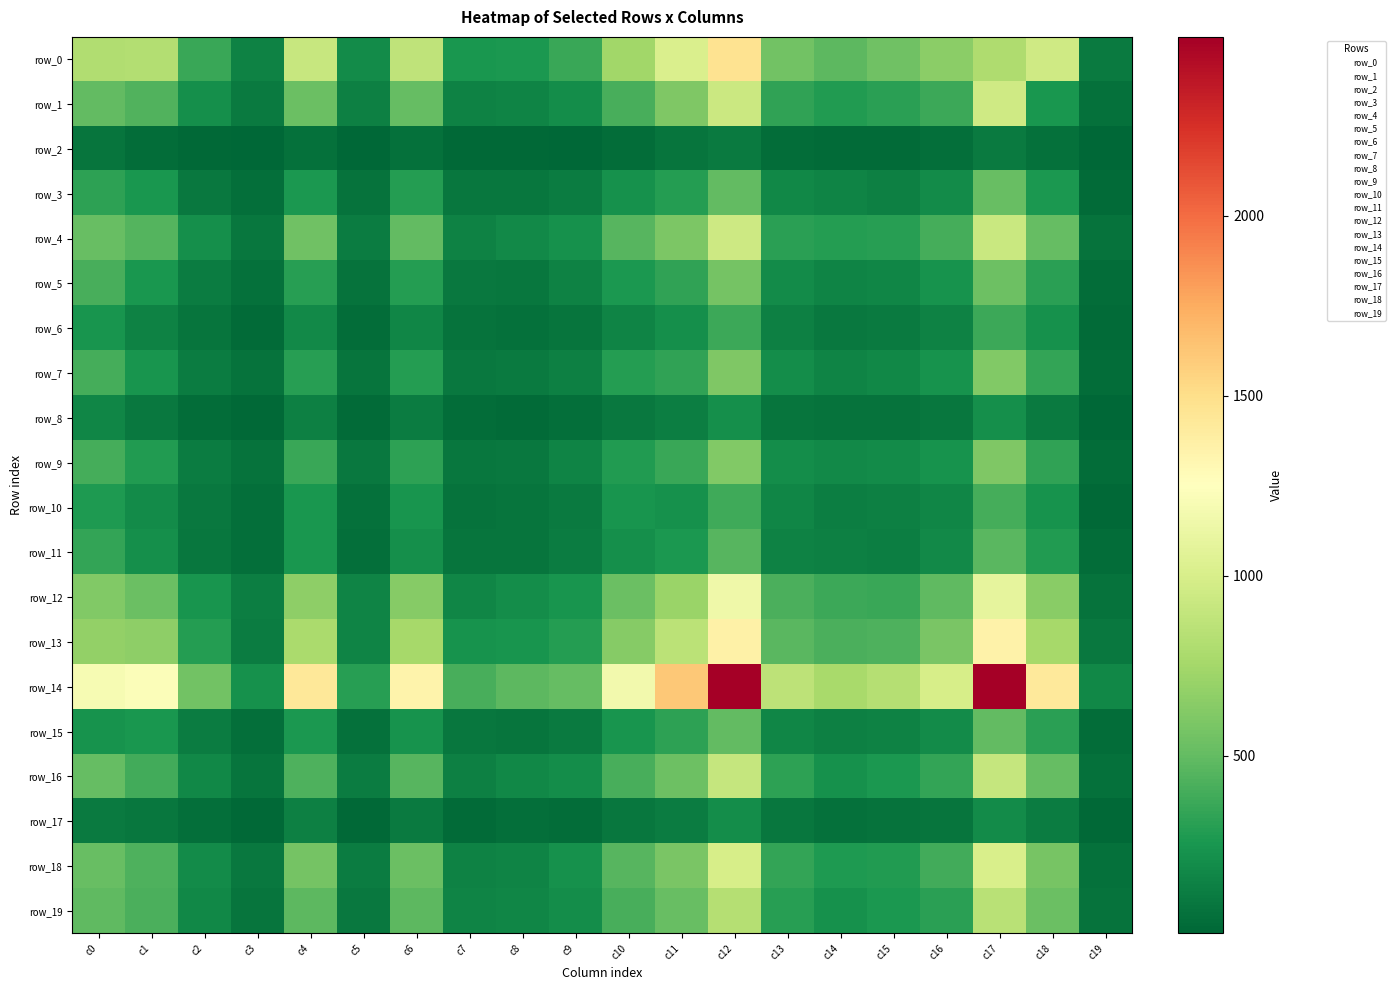

Which series has the largest total across all categories?

row_14